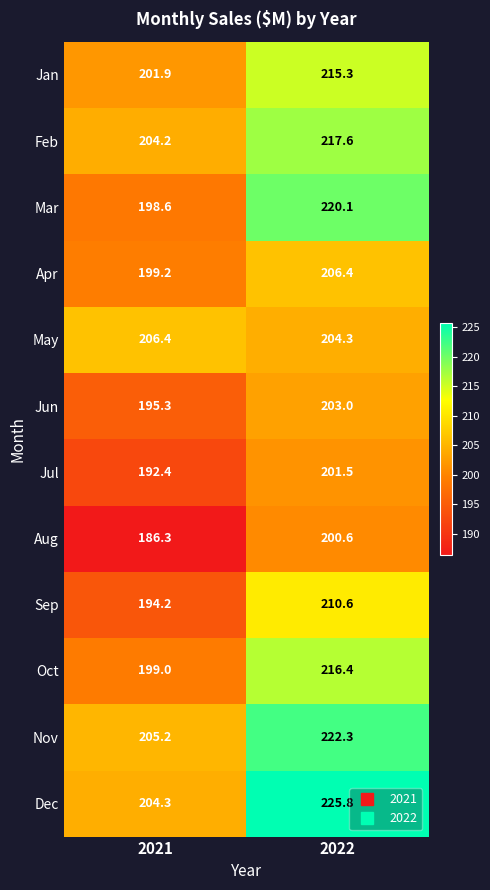

Reading left to right, transcribe all the data shown in this chart.

Jan: 2021=201.9	2022=215.3
Feb: 2021=204.2	2022=217.6
Mar: 2021=198.6	2022=220.1
Apr: 2021=199.2	2022=206.4
May: 2021=206.4	2022=204.3
Jun: 2021=195.3	2022=203.0
Jul: 2021=192.4	2022=201.5
Aug: 2021=186.3	2022=200.6
Sep: 2021=194.2	2022=210.6
Oct: 2021=199.0	2022=216.4
Nov: 2021=205.2	2022=222.3
Dec: 2021=204.3	2022=225.8